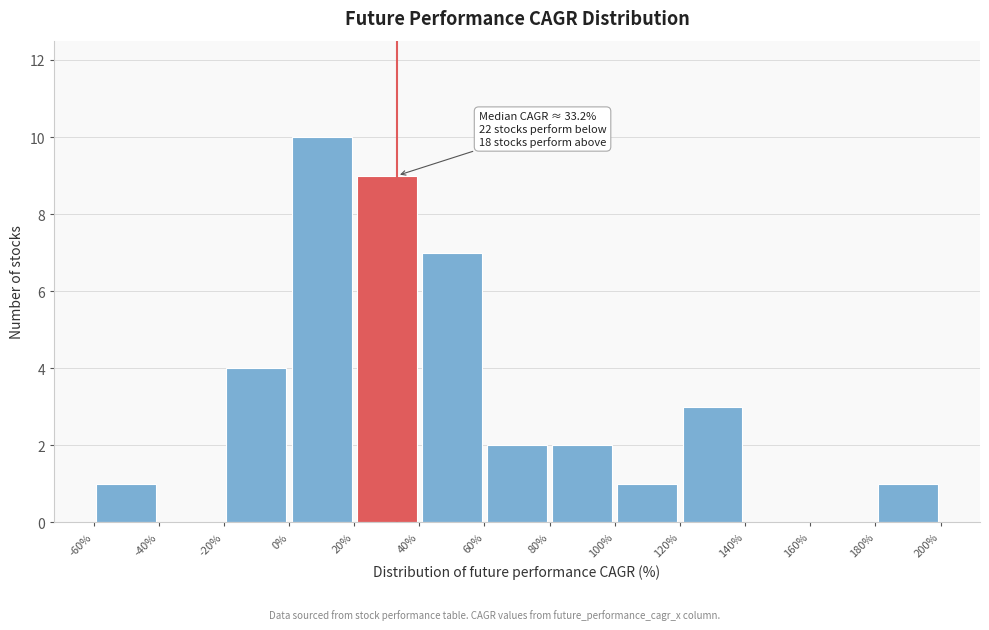

Over which range of the x-axis is the bar tallest?

0% to 20%